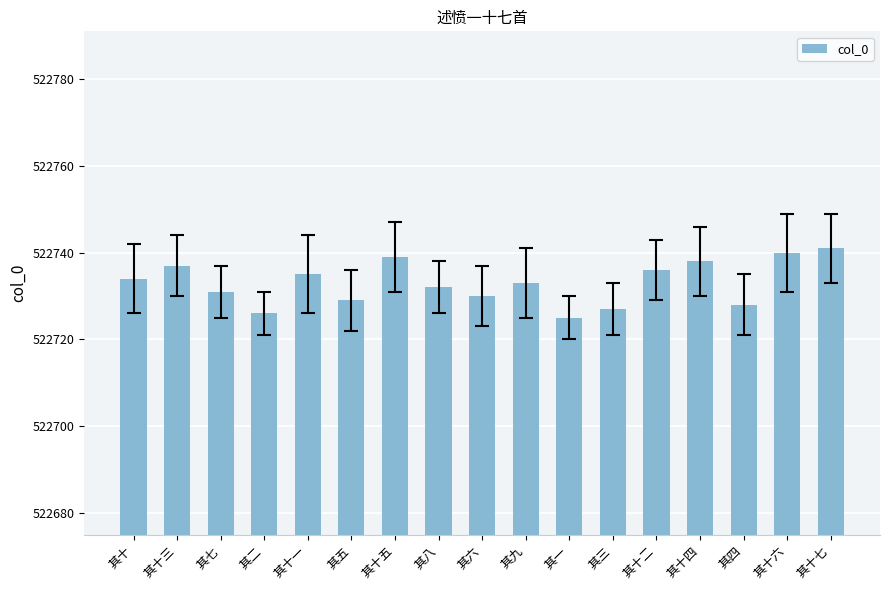

What is the change in value from 其三 to 其十七?

+14